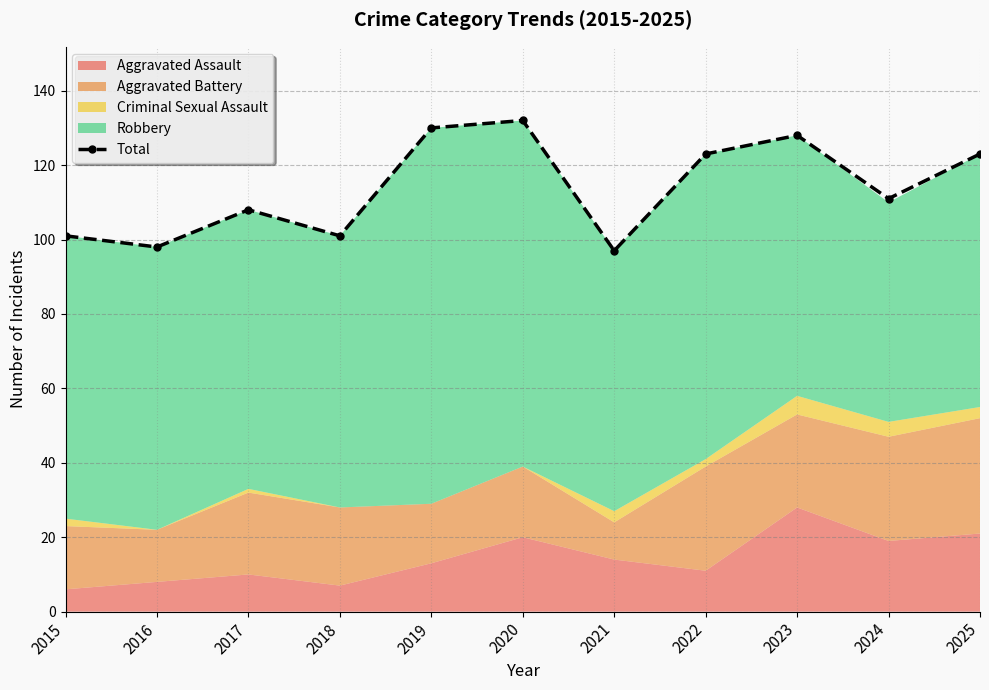

Reading left to right, extract all data points from this chart.

2015=101	2016=98	2017=108	2018=101	2019=130	2020=132	2021=97	2022=123	2023=128	2024=111	2025=123